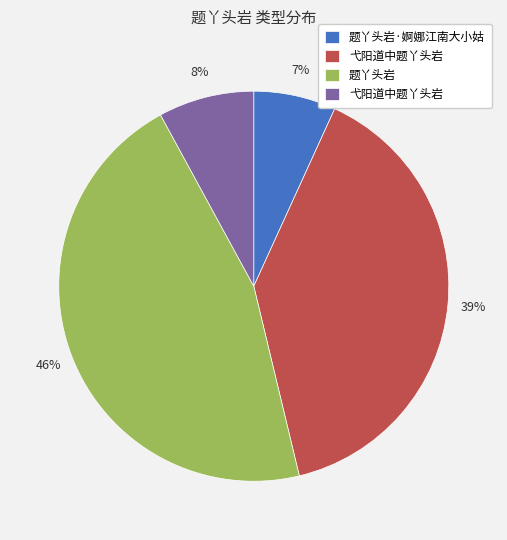

Does any single category account for the majority?

No